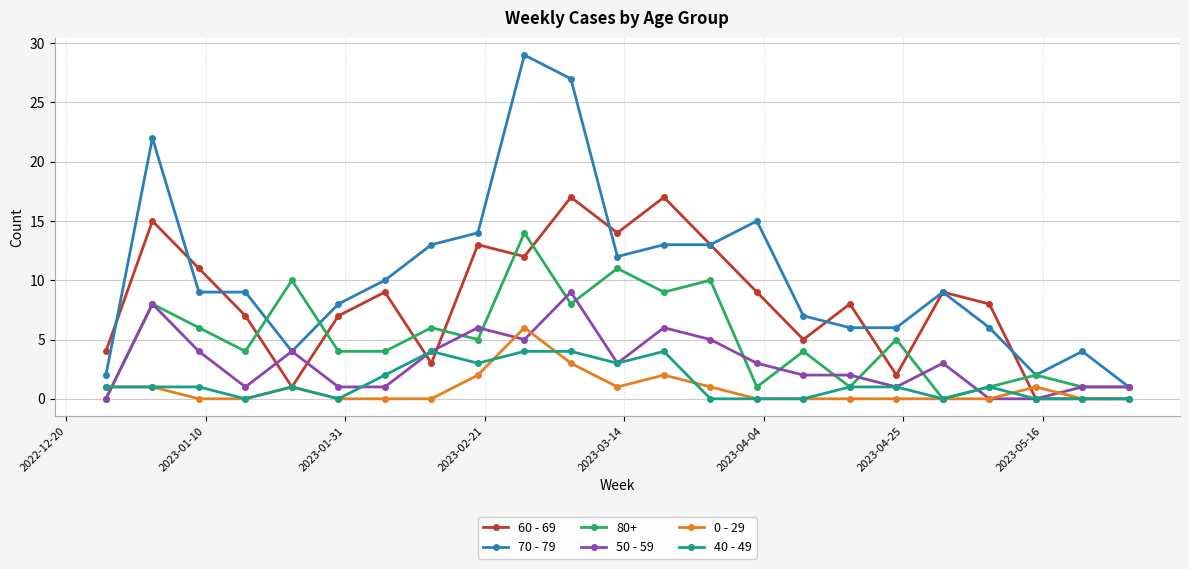

Which series has the largest total across all categories?

70 - 79